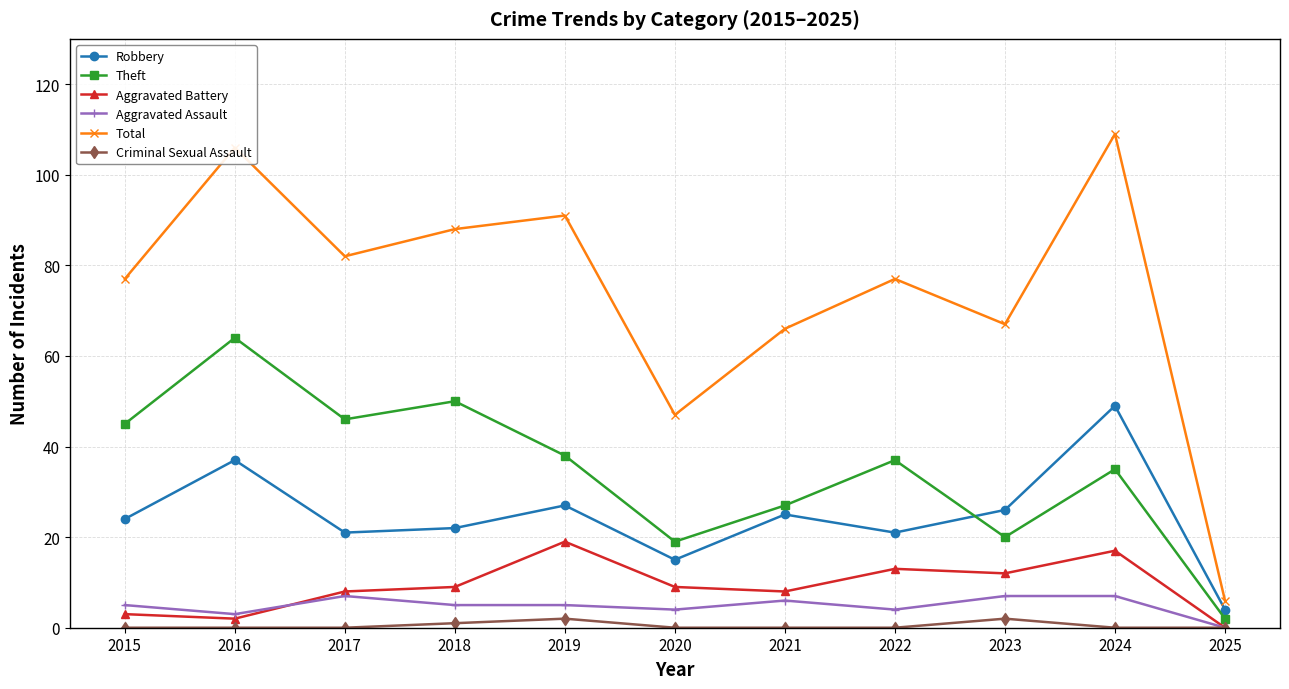

At which label does Theft reach its peak?

2016